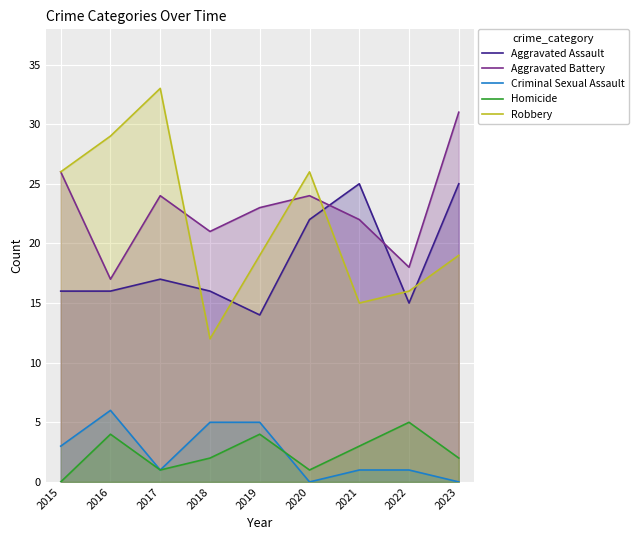

True or false: Homicide and Criminal Sexual Assault cross at least once.

True